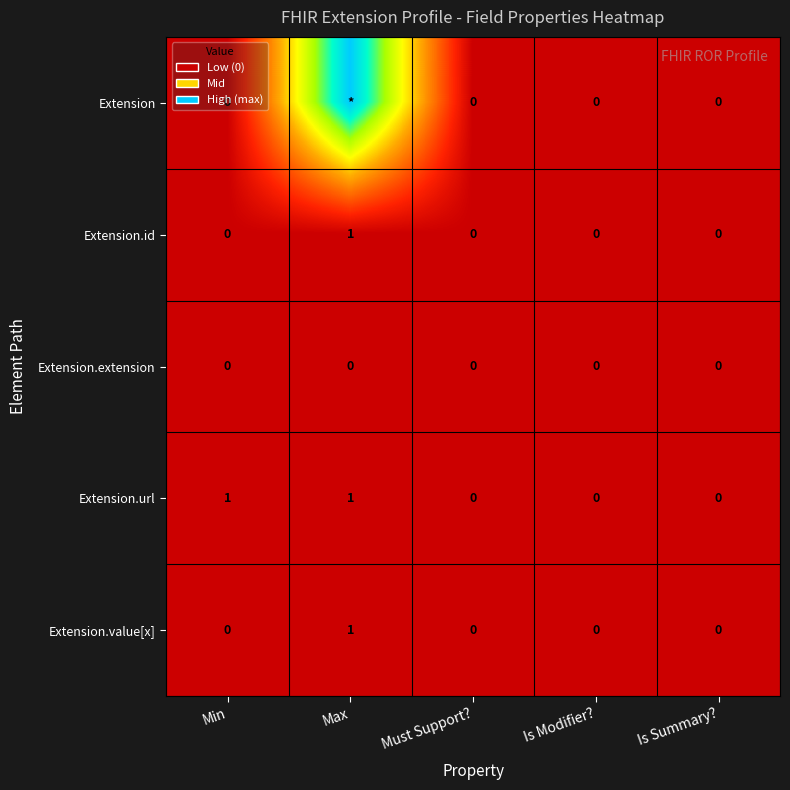

What is the difference between the maximum and minimum values in the Extension.id series?

1.0